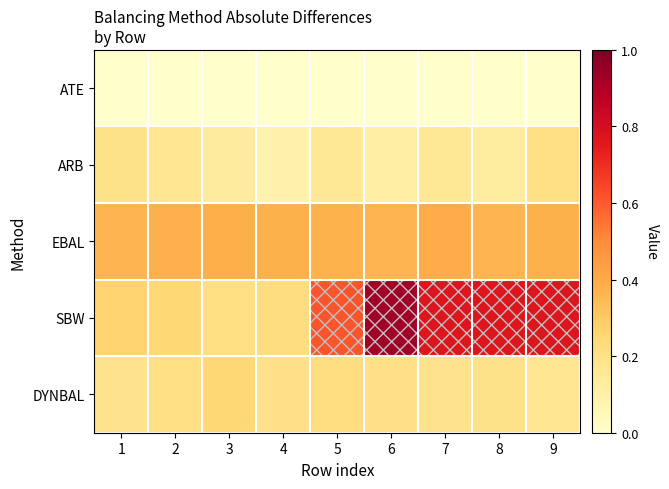

At 7, list the series in order from largest to smallest.

SBW, EBAL, DYNBAL, ARB, ATE